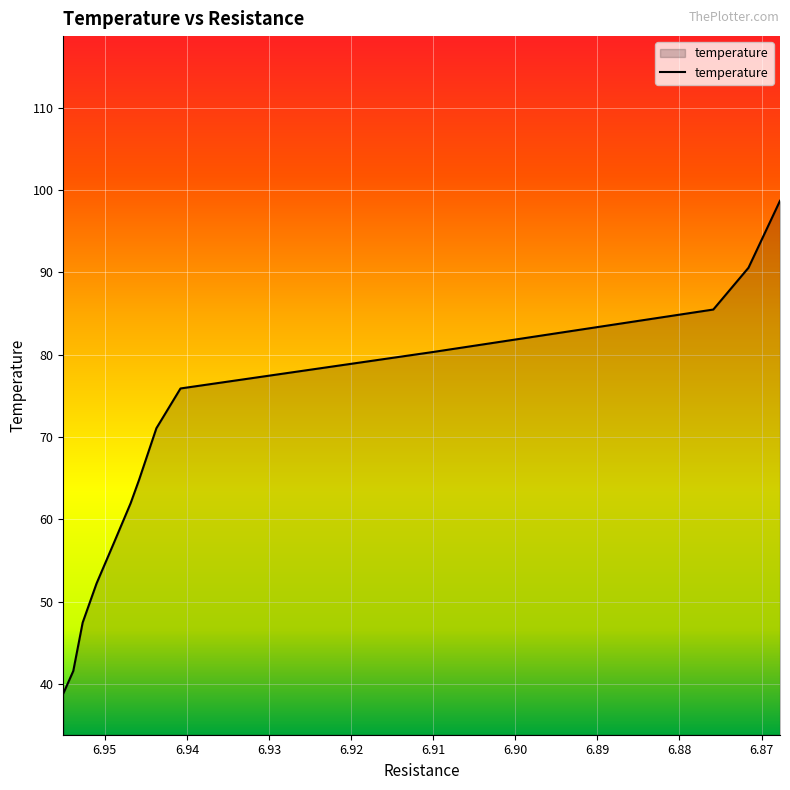

The value at 6.94078008 is 75.9. True or false?

True